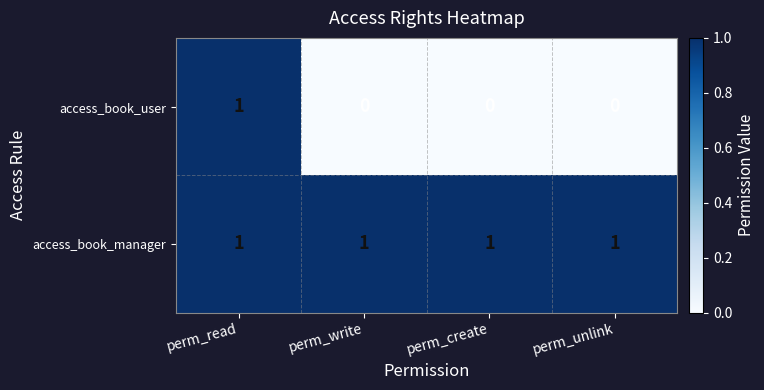

Between perm_read and perm_create, which series saw the biggest shift?

access_book_user